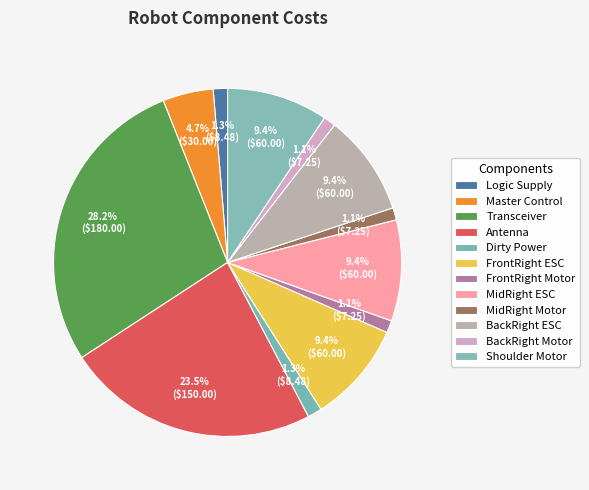

Is it true that FrontRight Motor is 1% of the pie?

True